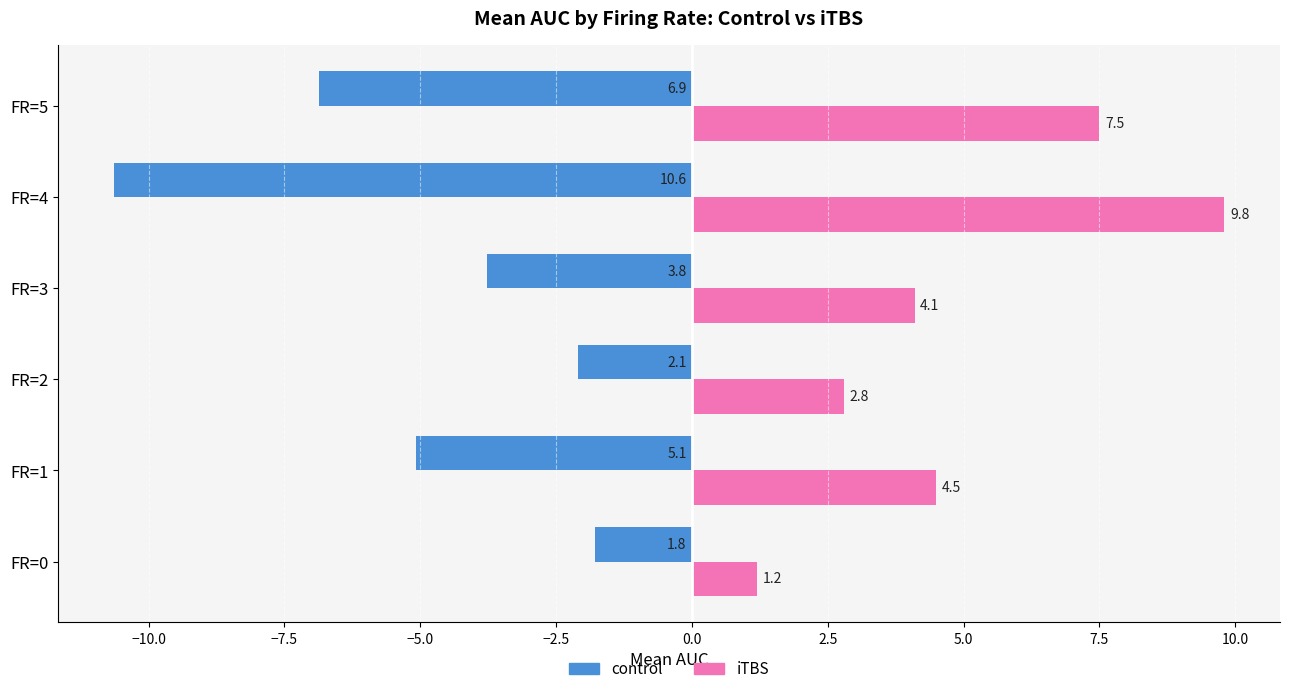

How many values in the iTBS series are below 4?

2